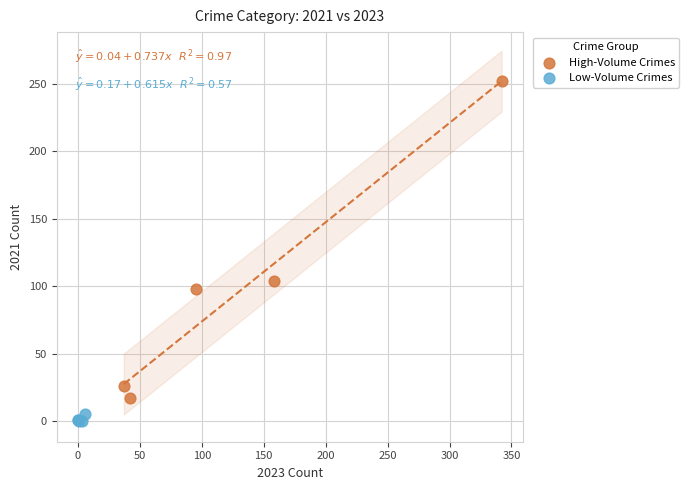

What are all the series names shown in the legend?

High-Volume Crimes, Low-Volume Crimes